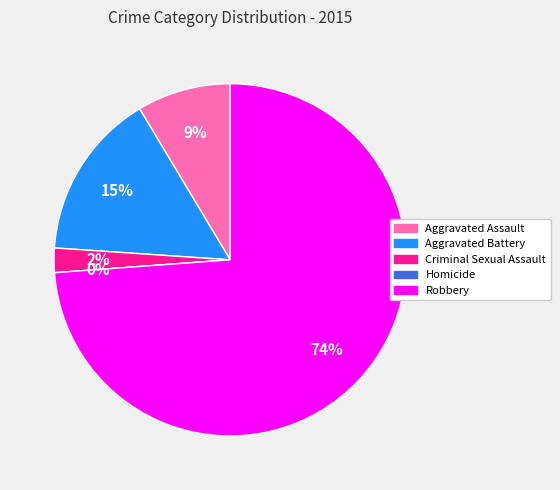

To the nearest percent, what is the average slice percentage?

20%